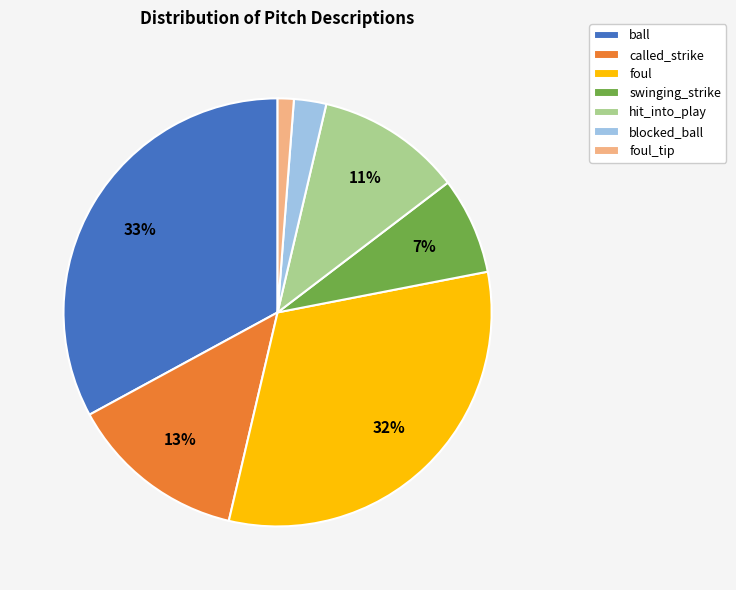

To the nearest percent, what is the average slice percentage?

14%